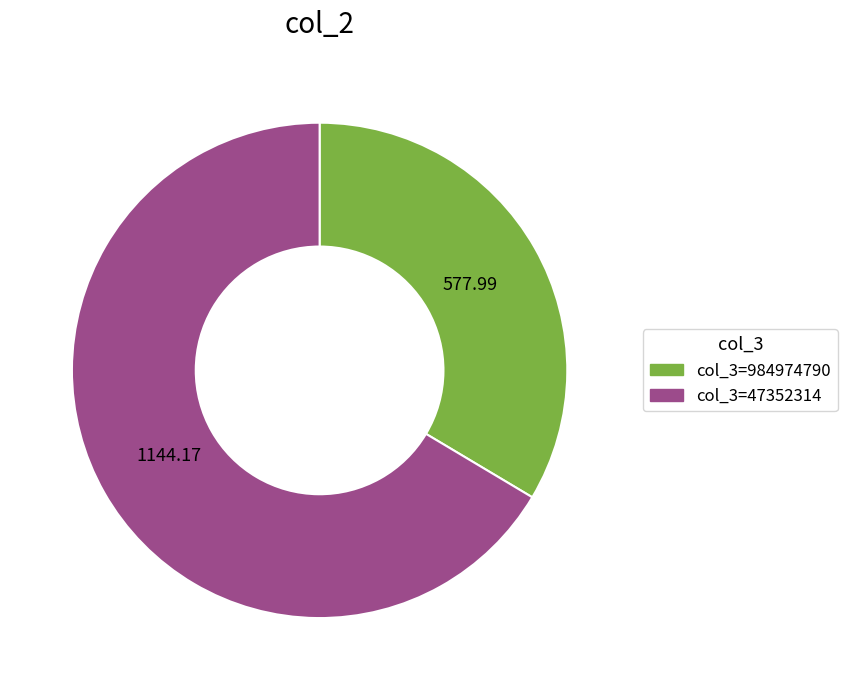

Is there a majority slice in this chart?

Yes